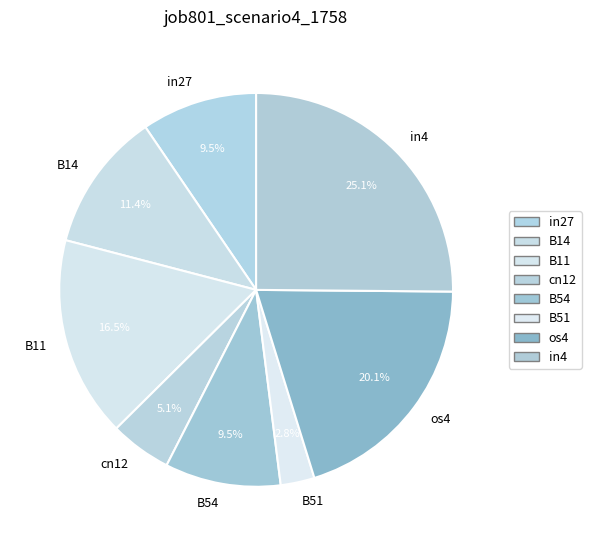

Does cn12 account for over 50% of the chart?

No